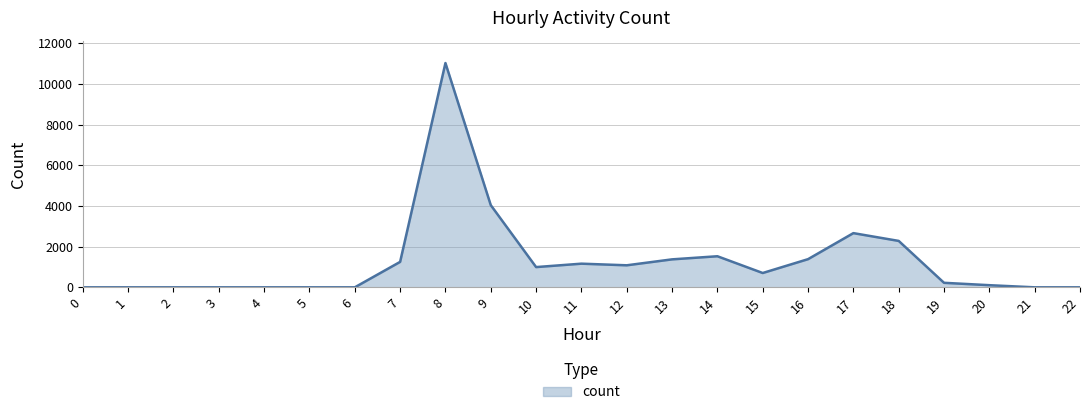

What is the change in value from 18 to 21?

-2282